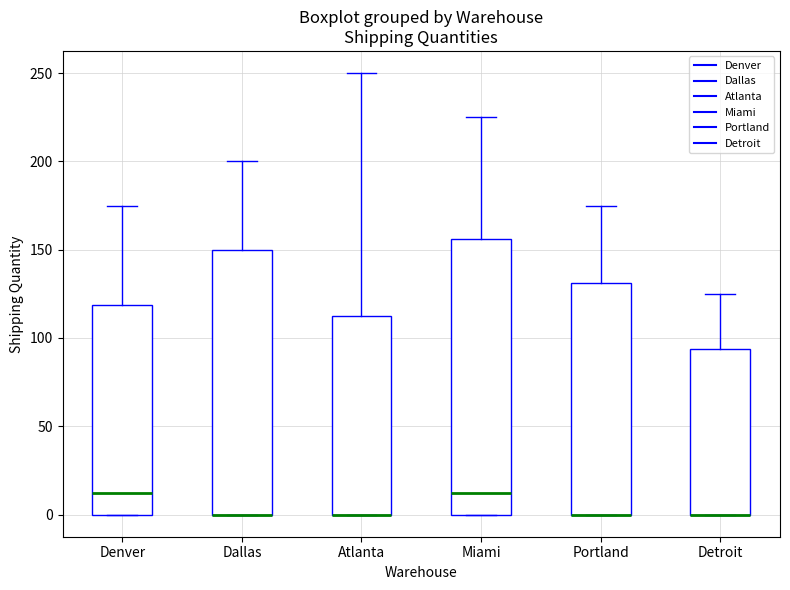

Which box is the tallest, from its lower edge to its upper edge?

Miami